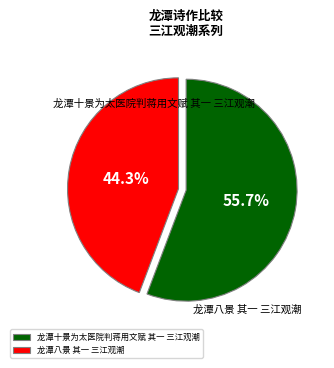

Between 龙潭八景 其一 三江观潮 and 龙潭十景为太医院判蒋用文赋 其一 三江观潮, which is larger?

龙潭十景为太医院判蒋用文赋 其一 三江观潮